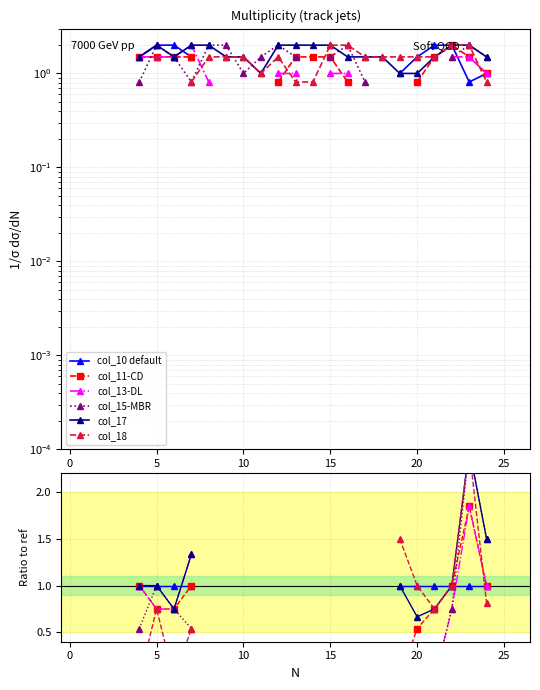

True or false: col_13 and col_17 cross at least once.

False